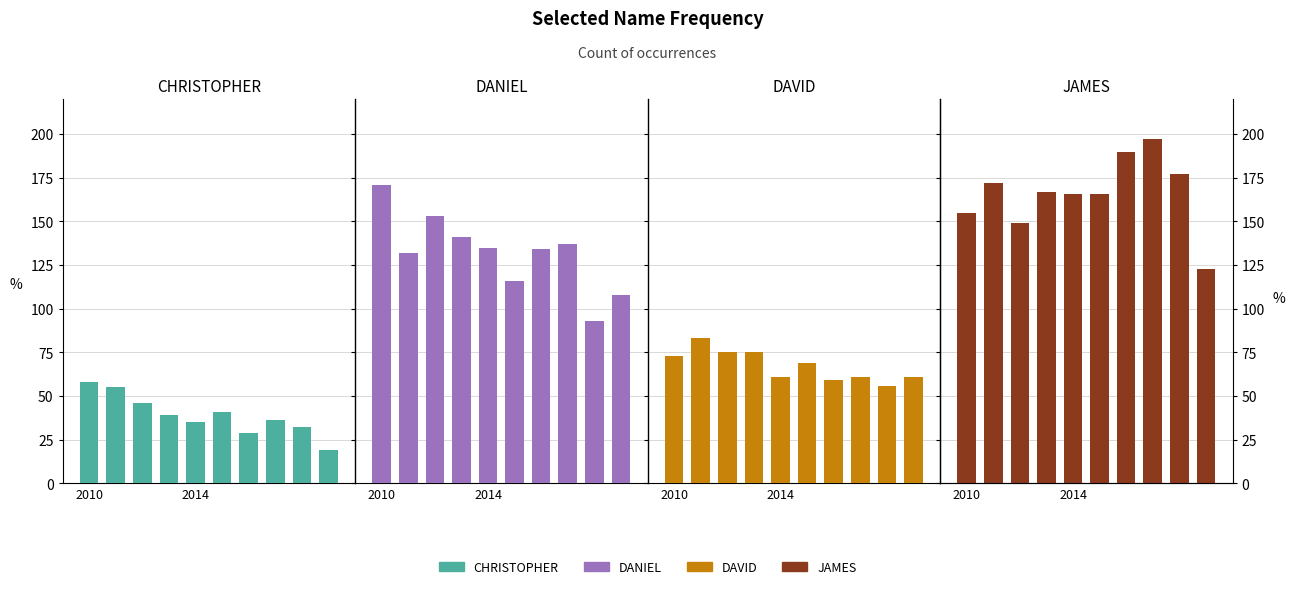

How many bars are there in total?

40